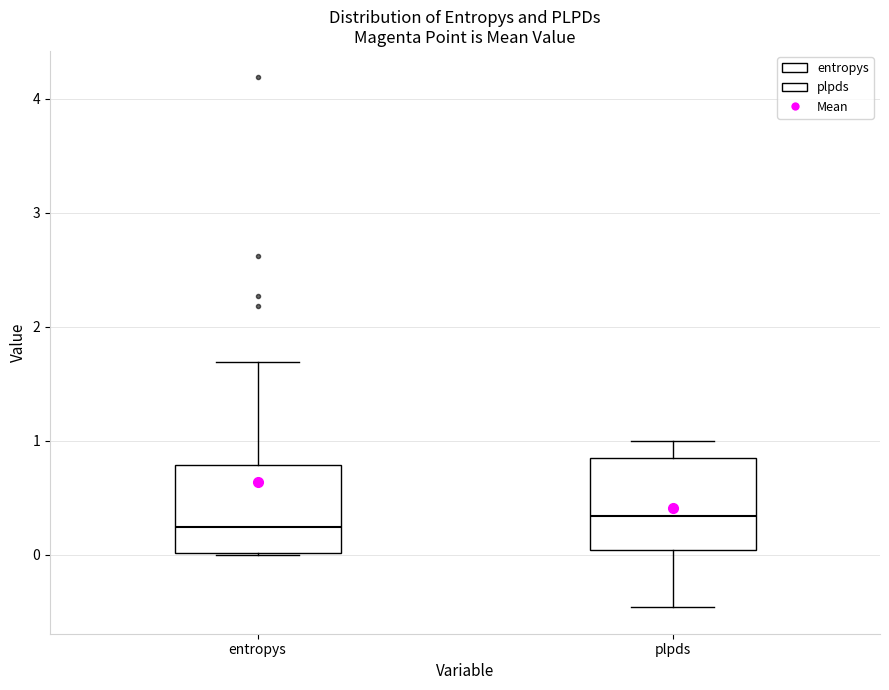

Reading left to right, transcribe this box plot: for each box, give where its median line is, the range the box spans, and where its two whiskers end, as read against the y-axis. The values are not printed on the chart, so give them approximately, as read against the axis.

entropys: median 0.2, box 0.0 to 0.8, whiskers 0.0 to 1.7
plpds: median 0.3, box 0.0 to 0.9, whiskers -0.5 to 1.0